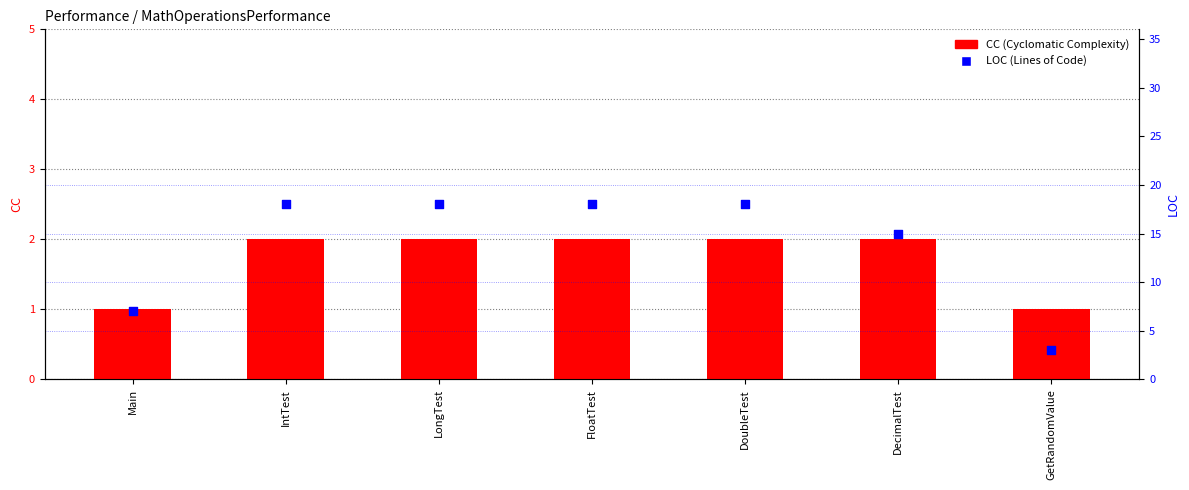

Is the value of LOC (Lines of Code) at GetRandomValue greater than the value of CC (Cyclomatic Complexity) at Main?

Yes